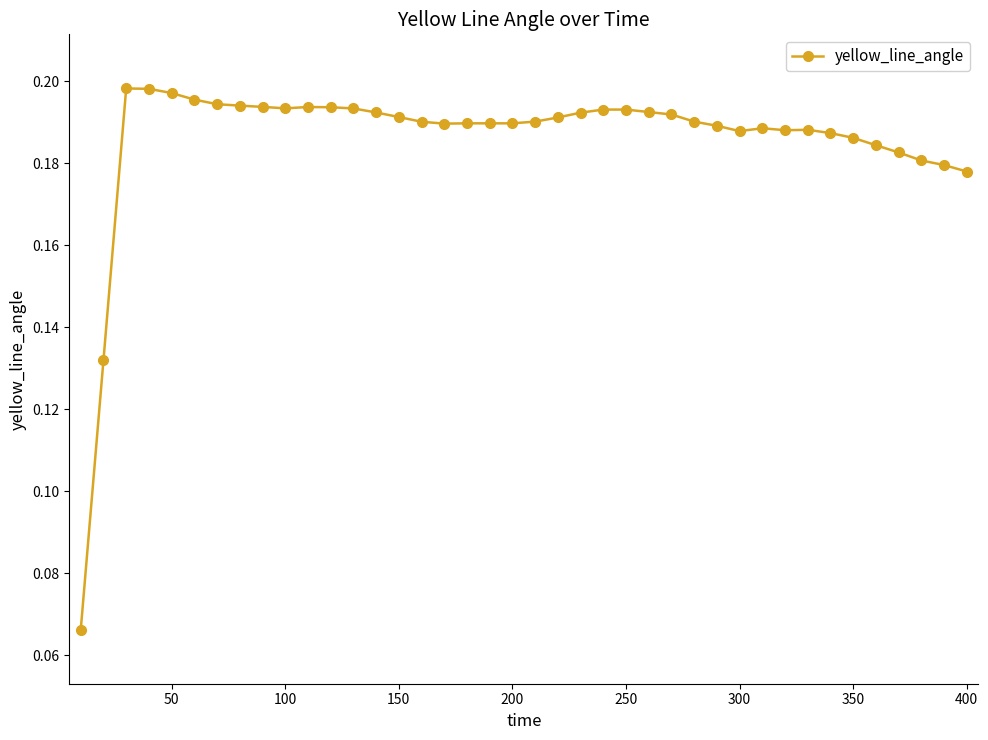

True or false: there are more than 2 points higher than both neighbors.

True